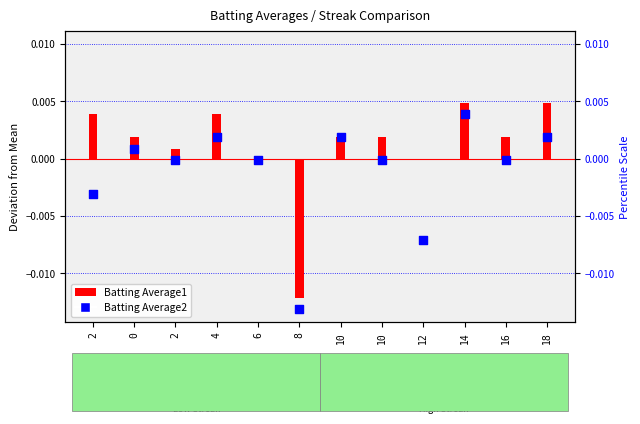

Which series has the largest total across all categories?

Batting Average1